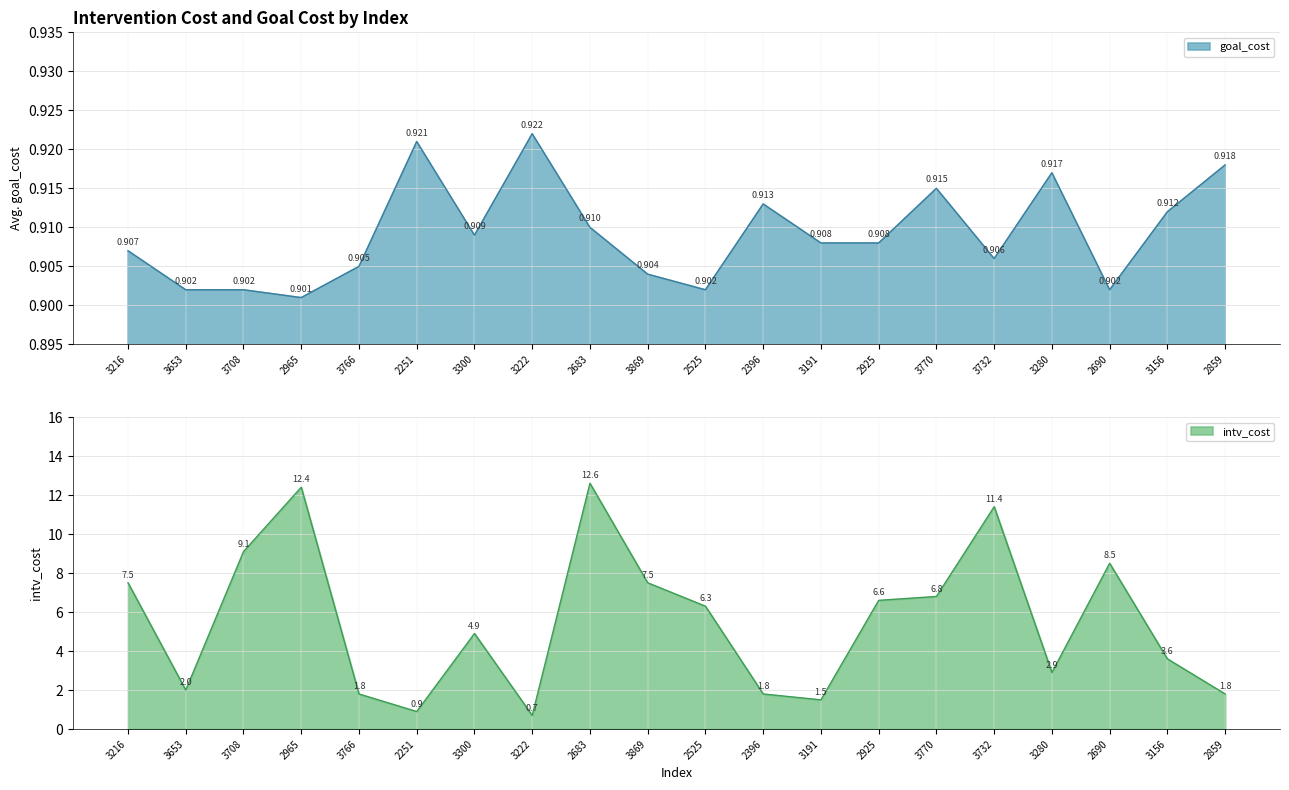

How many interior local peaks does the goal_cost series have?

5